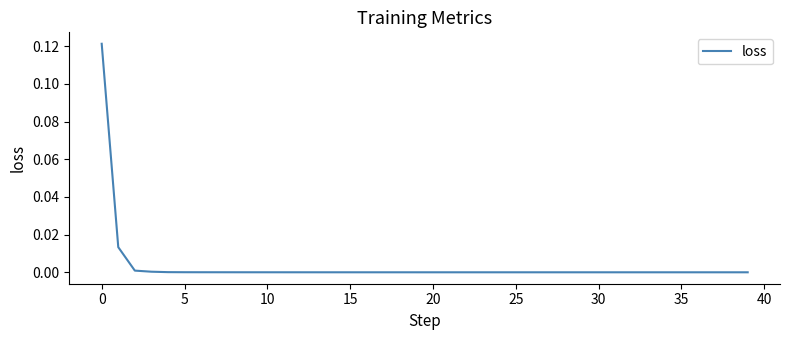

How many interior local peaks (higher than both neighbors) does the data have?

4